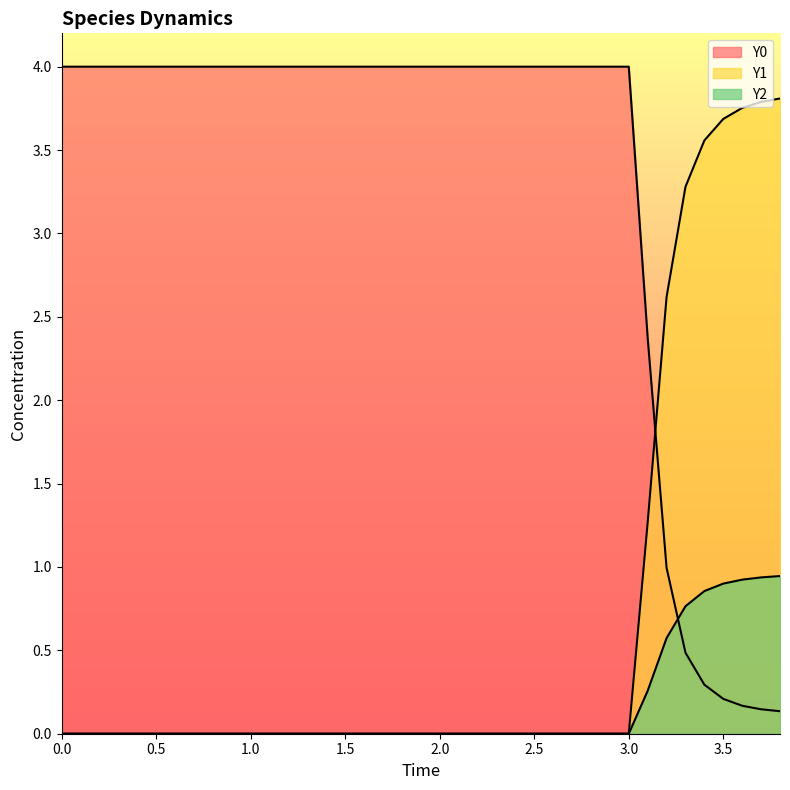

Where do Y1 and Y0 first cross each other?

3.1 and 3.2